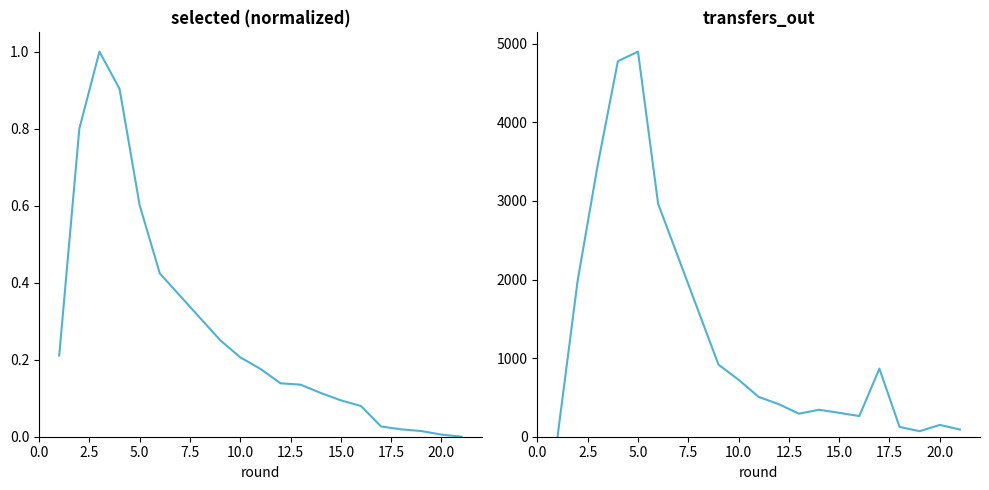

Rank the series at 2.5 from highest to lowest value.

transfers_out, selected